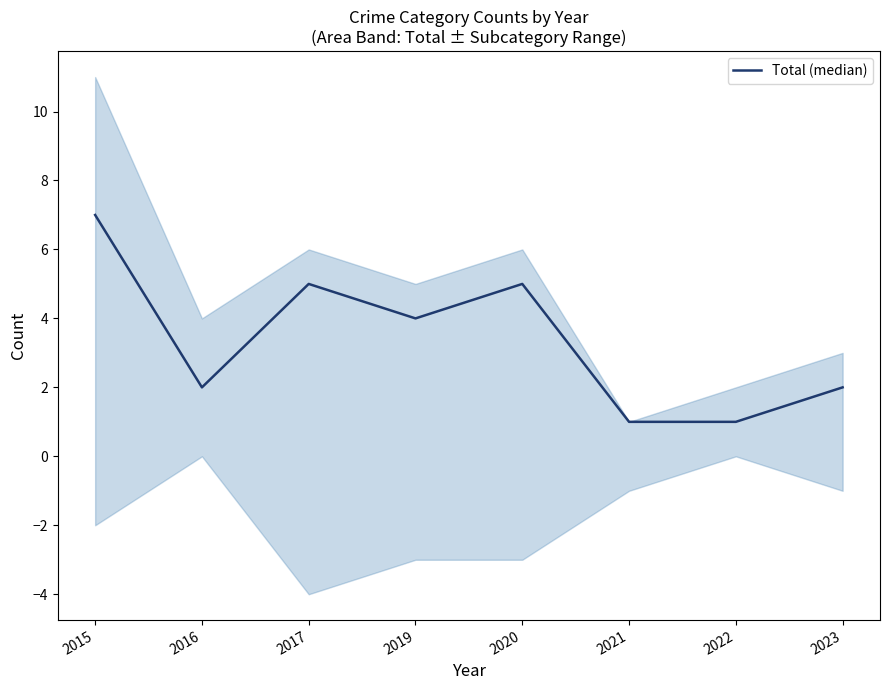

What is the value of the 1st point from the left?

7